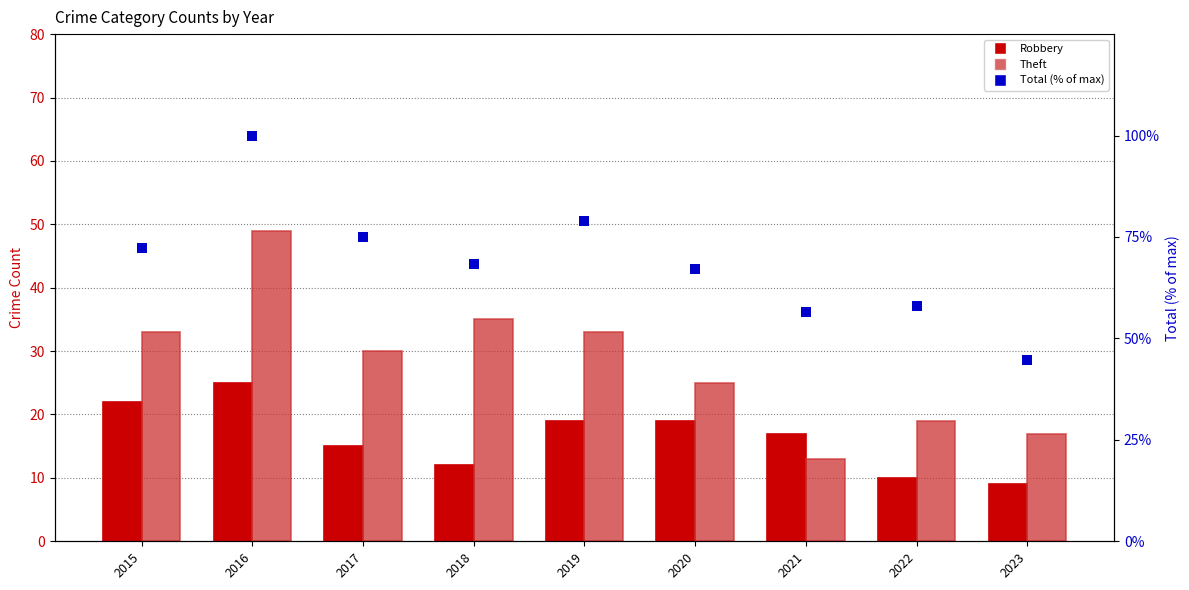

At which label is Theft closest to 31?

2017